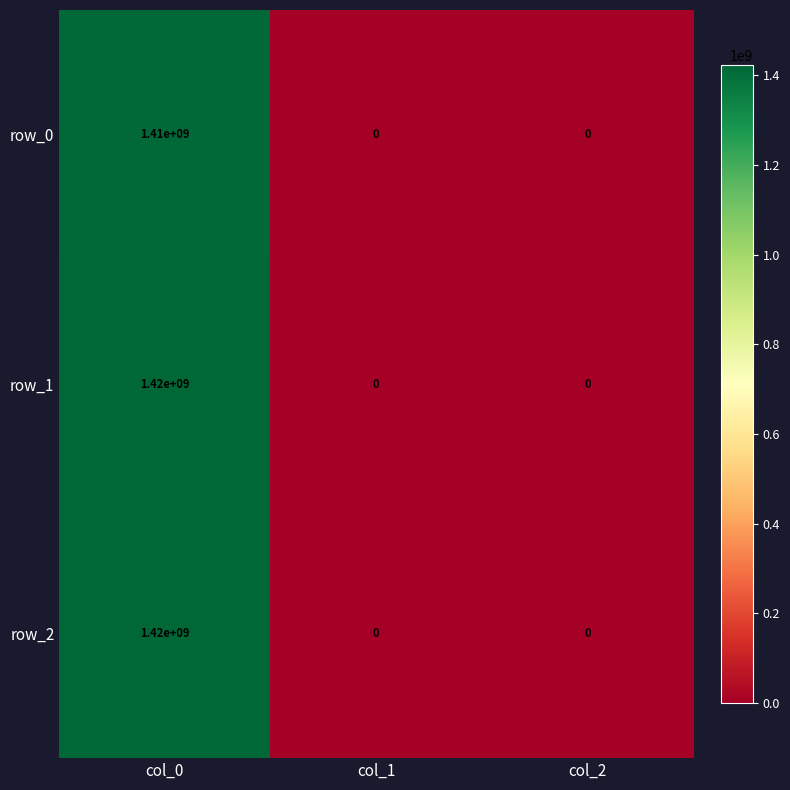

Is it true that row_0 equals 0 at col_2?

True